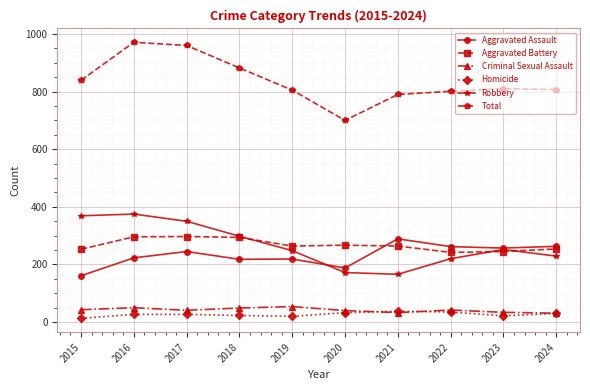

What is the difference between the second highest and second lowest values in the Total series?

170